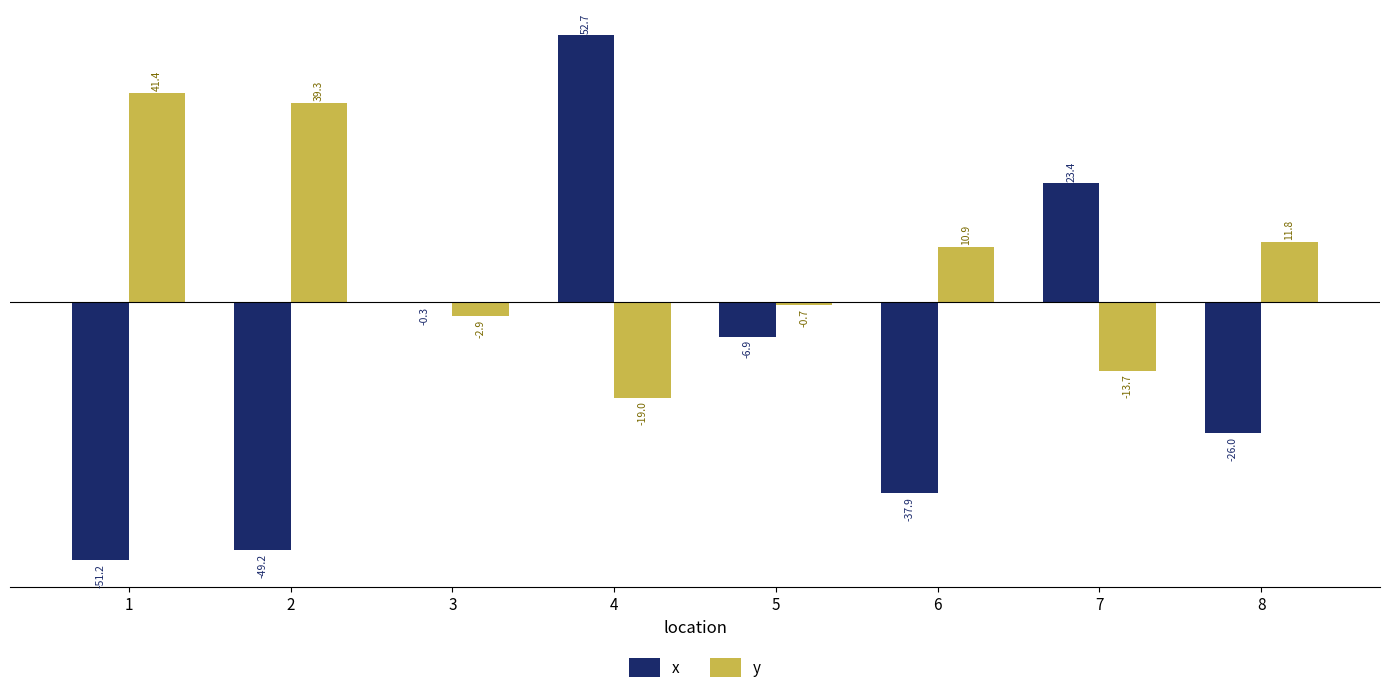

Reading left to right, list all the values displayed in this chart.

x: 1=-51.2	2=-49.2	3=-0.3	4=52.7	5=-6.9	6=-37.9	7=23.4	8=-26.0
y: 1=41.4	2=39.3	3=-2.9	4=-19.0	5=-0.7	6=10.9	7=-13.7	8=11.8